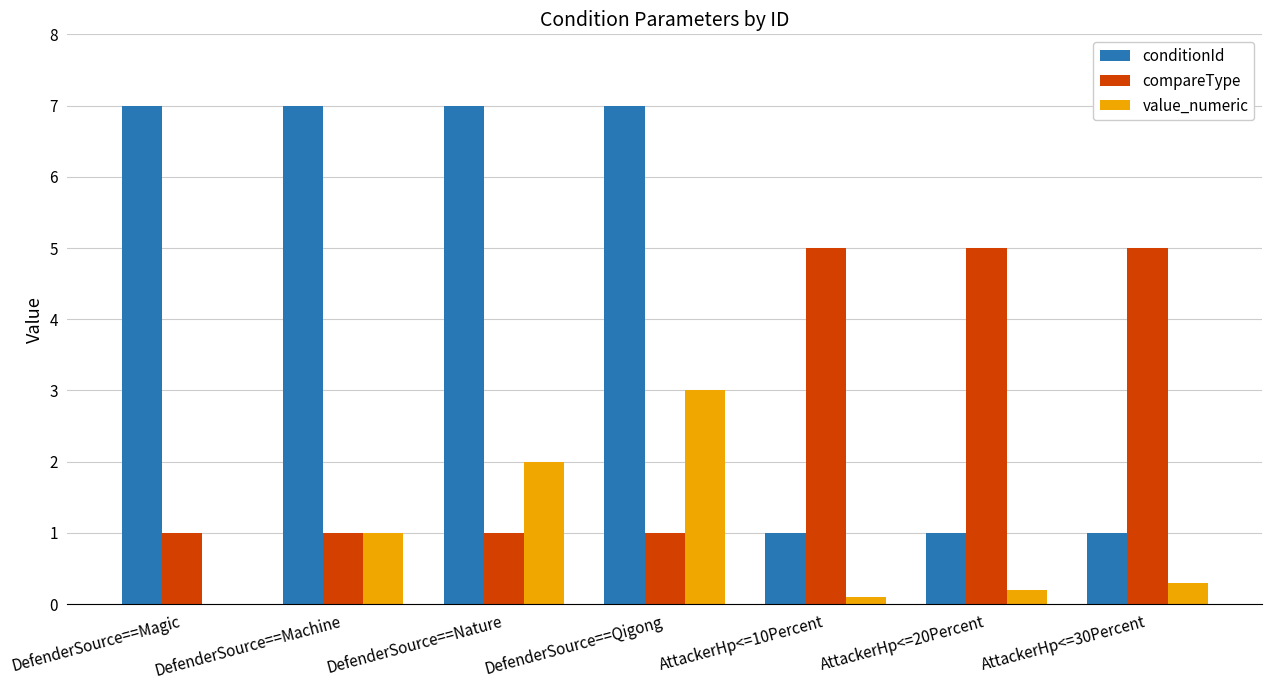

How many data points in value_numeric are above 0?

6